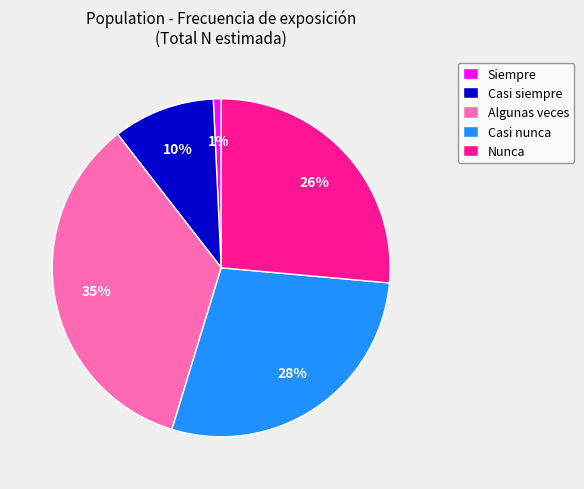

What percentage is the Casi nunca slice, to the nearest percent?

28%